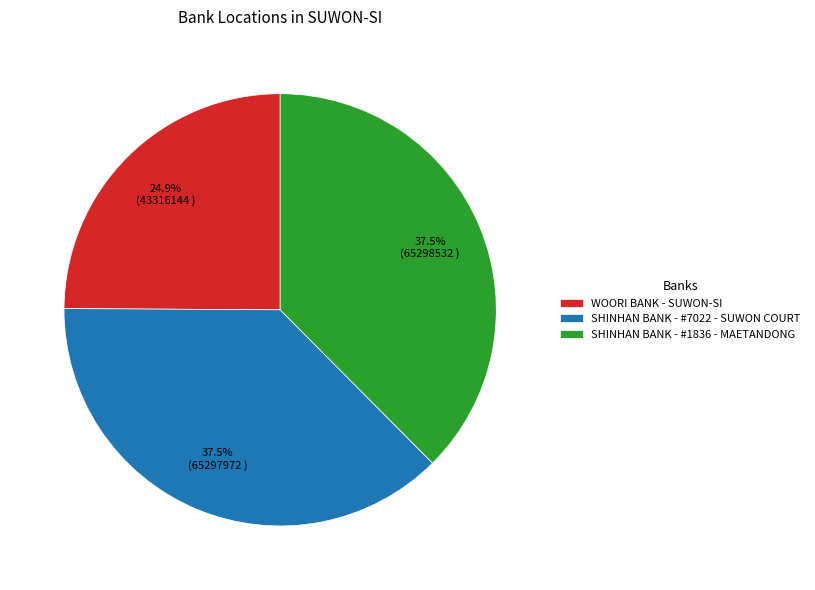

To the nearest percent, what is the average slice percentage?

33%